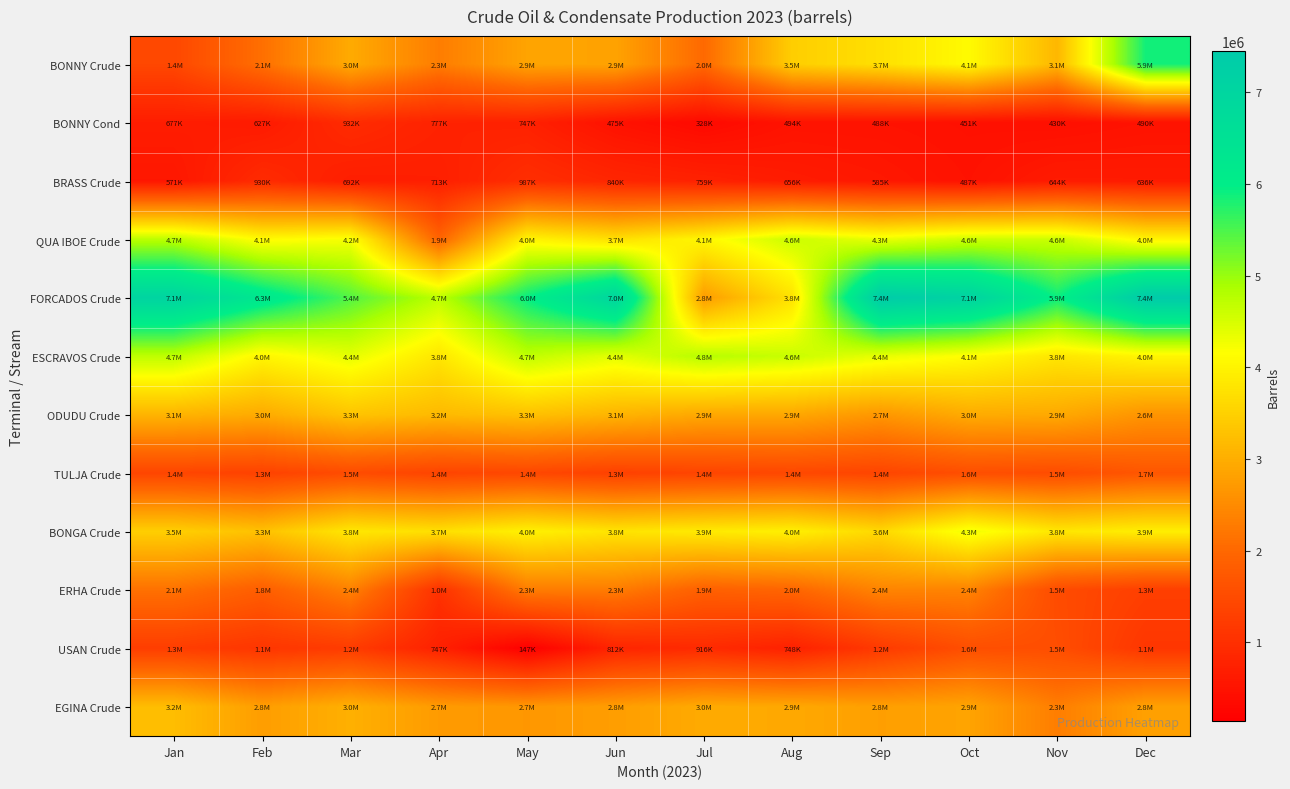

Which series has the largest range (max minus min)?

FORCADOS Crude